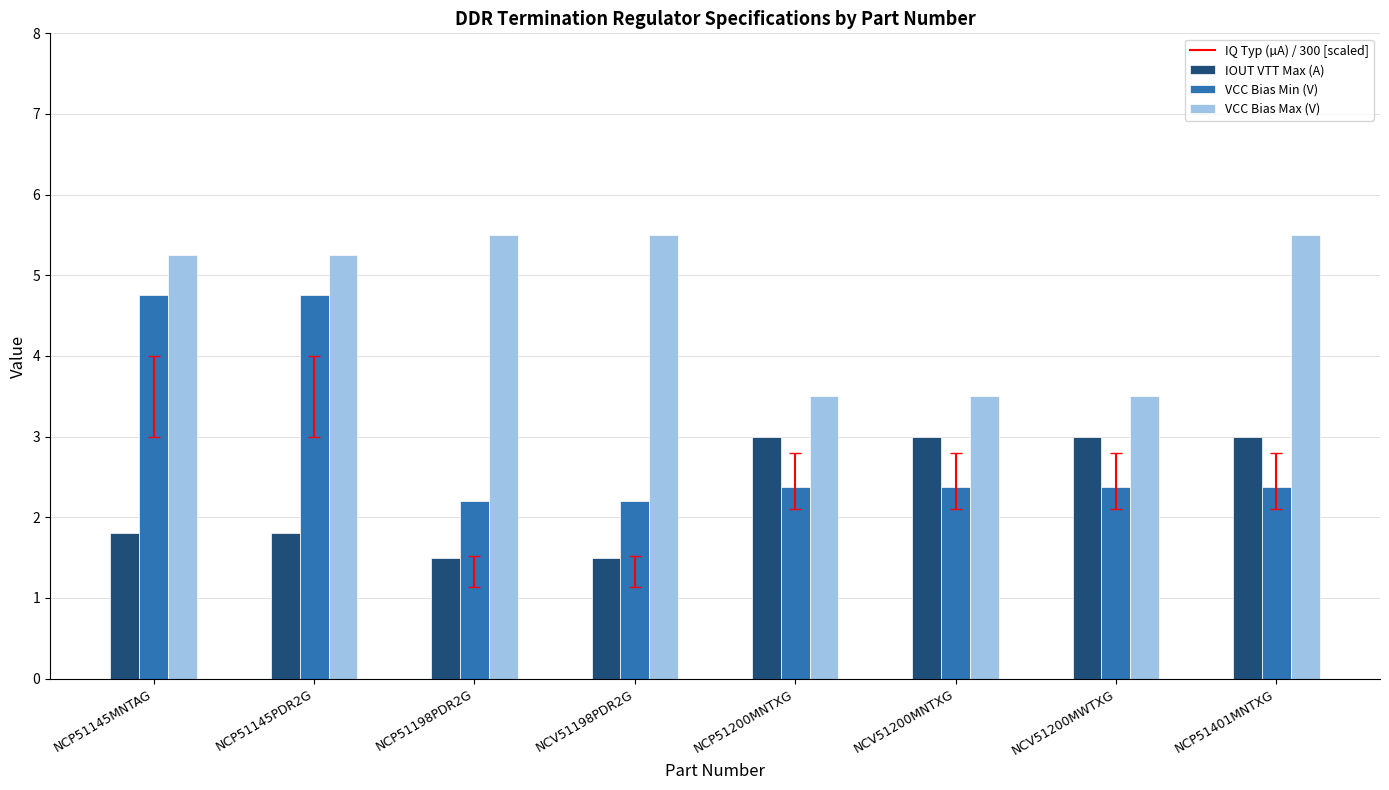

Count the IOUT VTT Max (A) values in the range 1 to 3.

8